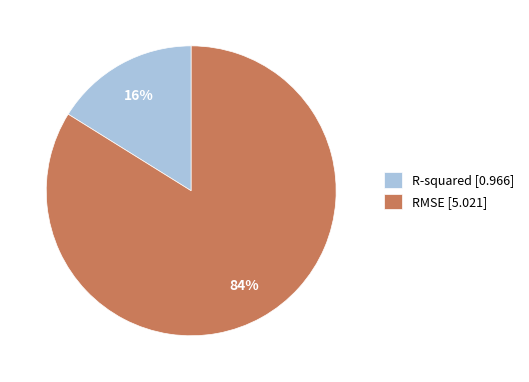

Which has a higher value, RMSE or R-squared?

RMSE